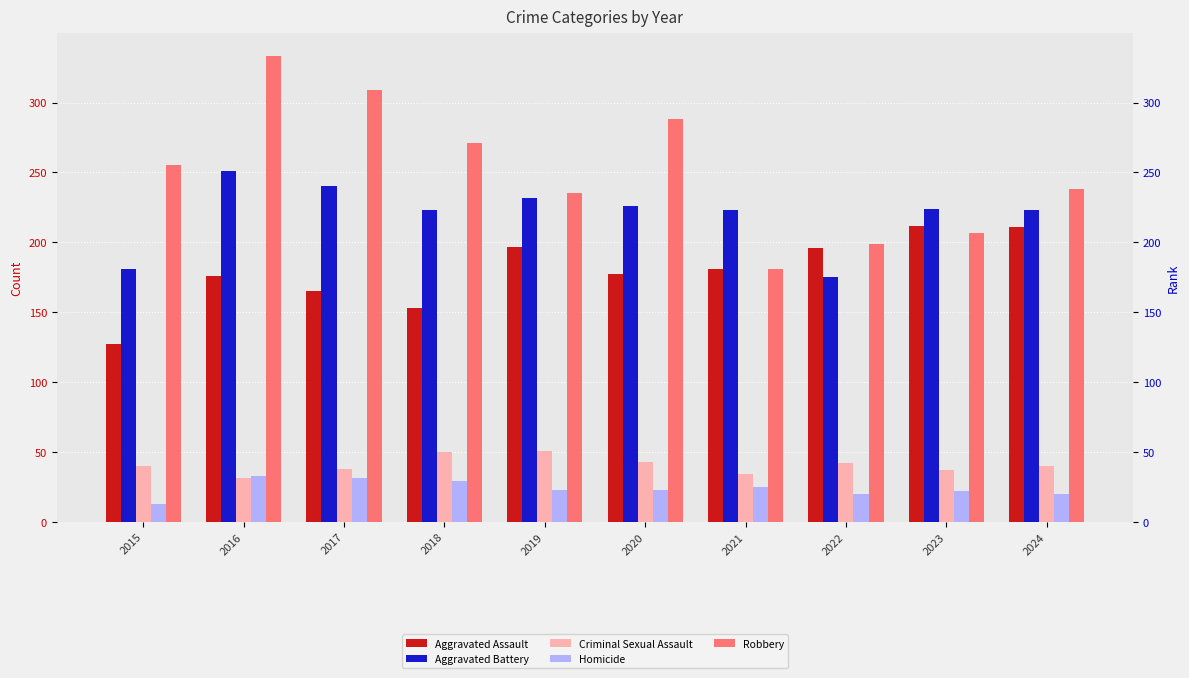

At which category is the sum across all series the highest?

2016